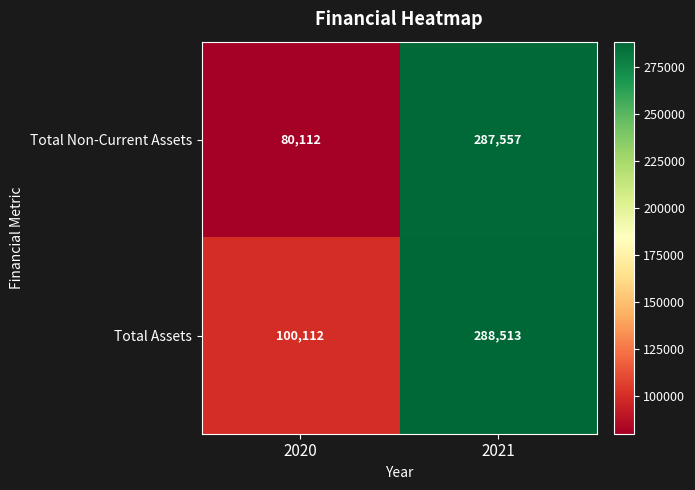

At which label is Total Assets closest to 194312?

2020